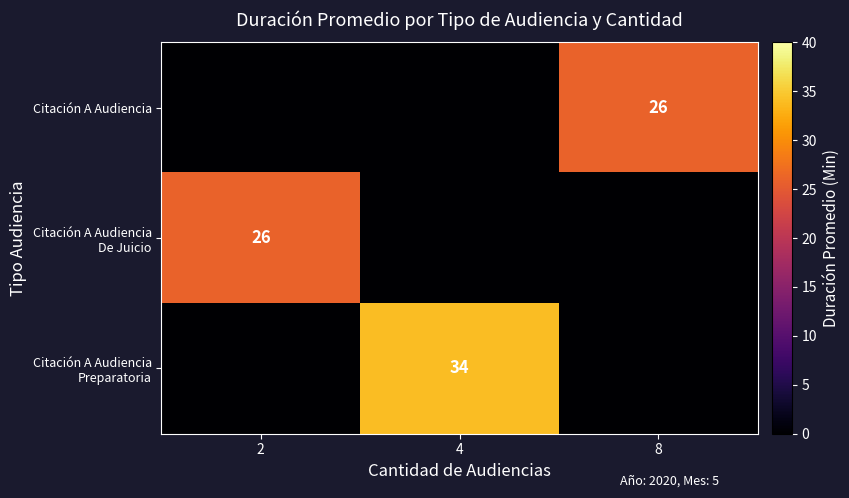

True or false: Citación A Audiencia has a value of 16 at 8.

False